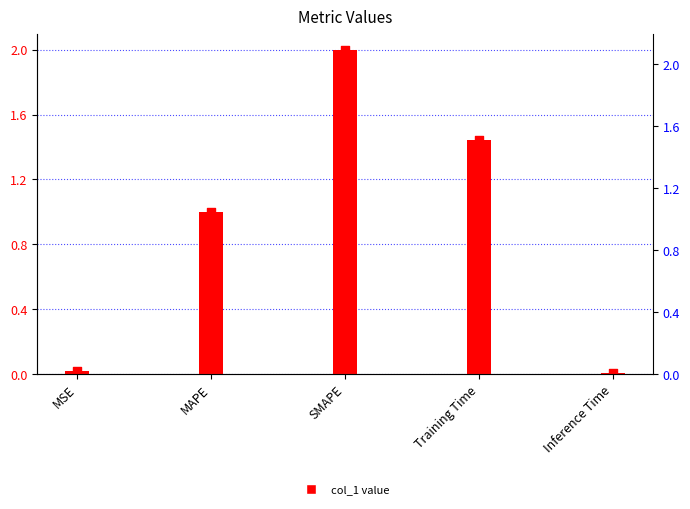

What is the change in value from MSE to Training Time?

+1.4